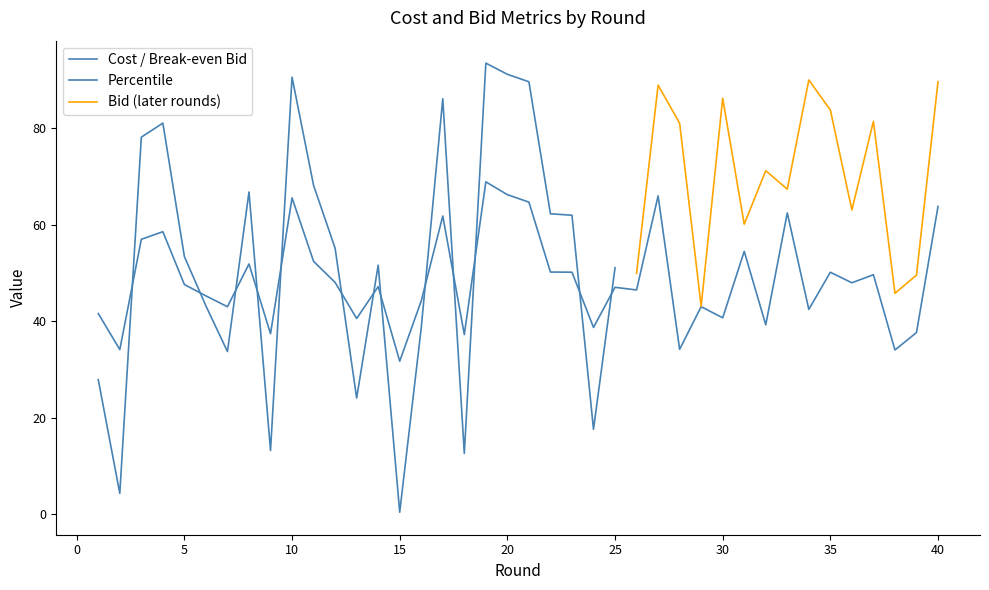

At which category does bid reach its first local valley?

2